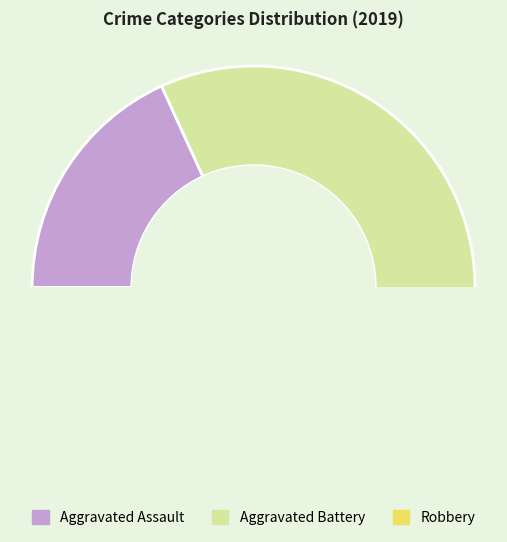

To the nearest percent, what percentage of the pie is Aggravated Battery?

59%